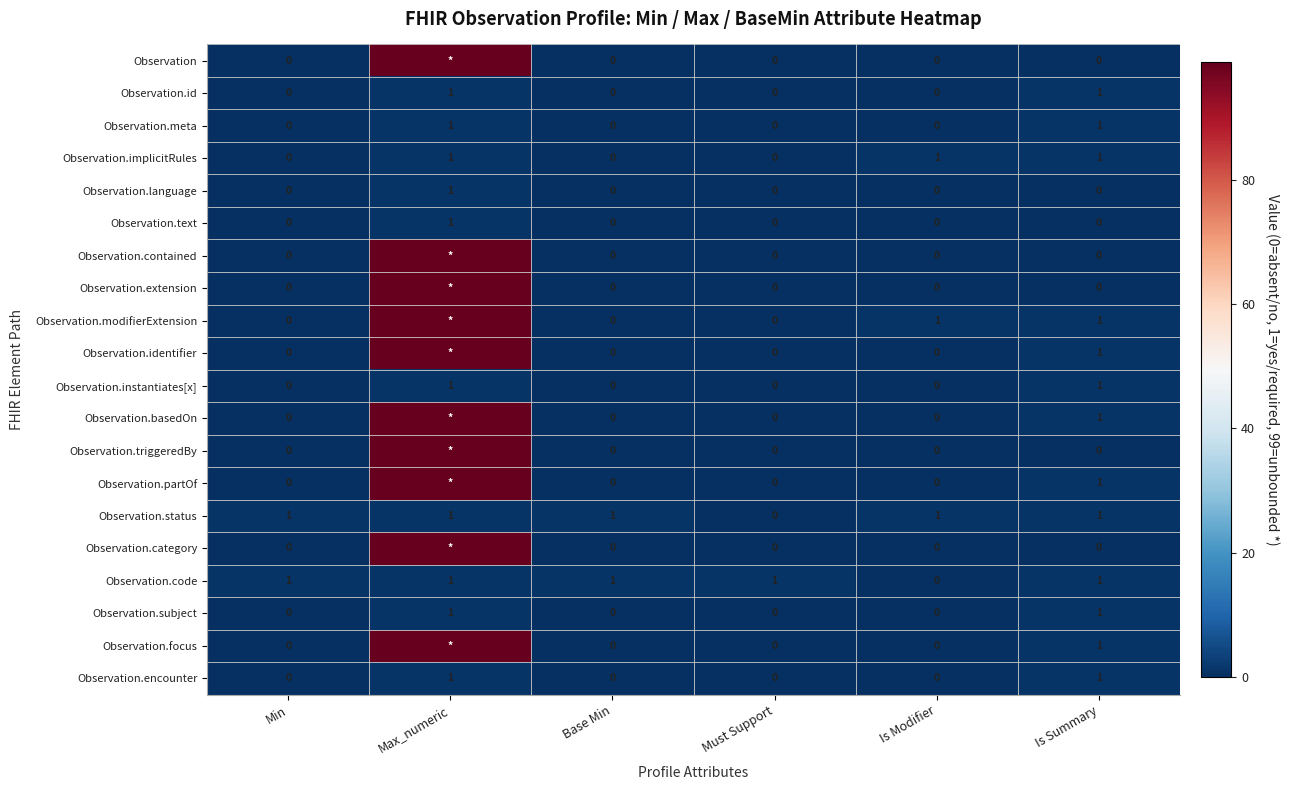

Is the value of Observation.status at Is Summary greater than the value of Observation.partOf at Is Modifier?

Yes